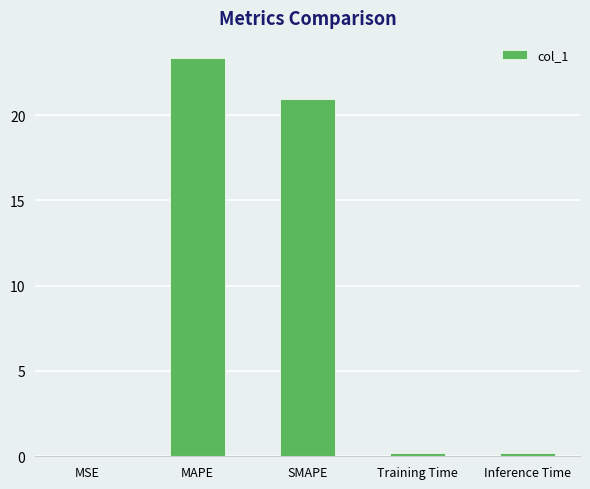

The chart shows a value of 0.0 at MSE. True or false?

True